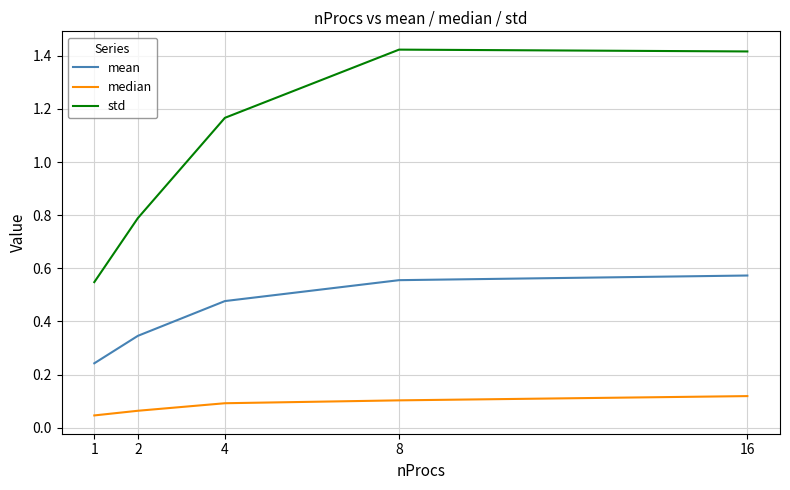

List the series in order of their overall mean, highest first.

std, mean, median